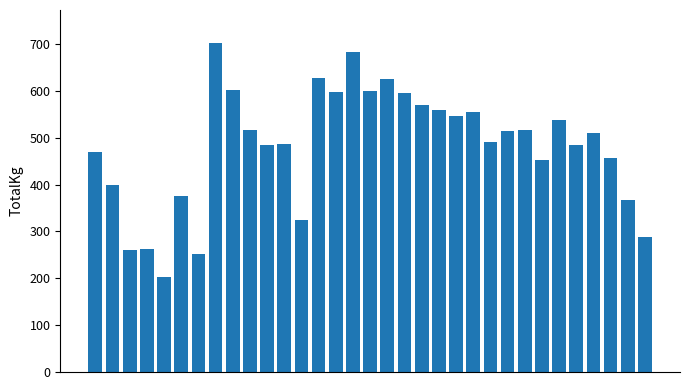

What is the value of the 25th bar from the left?

515.0